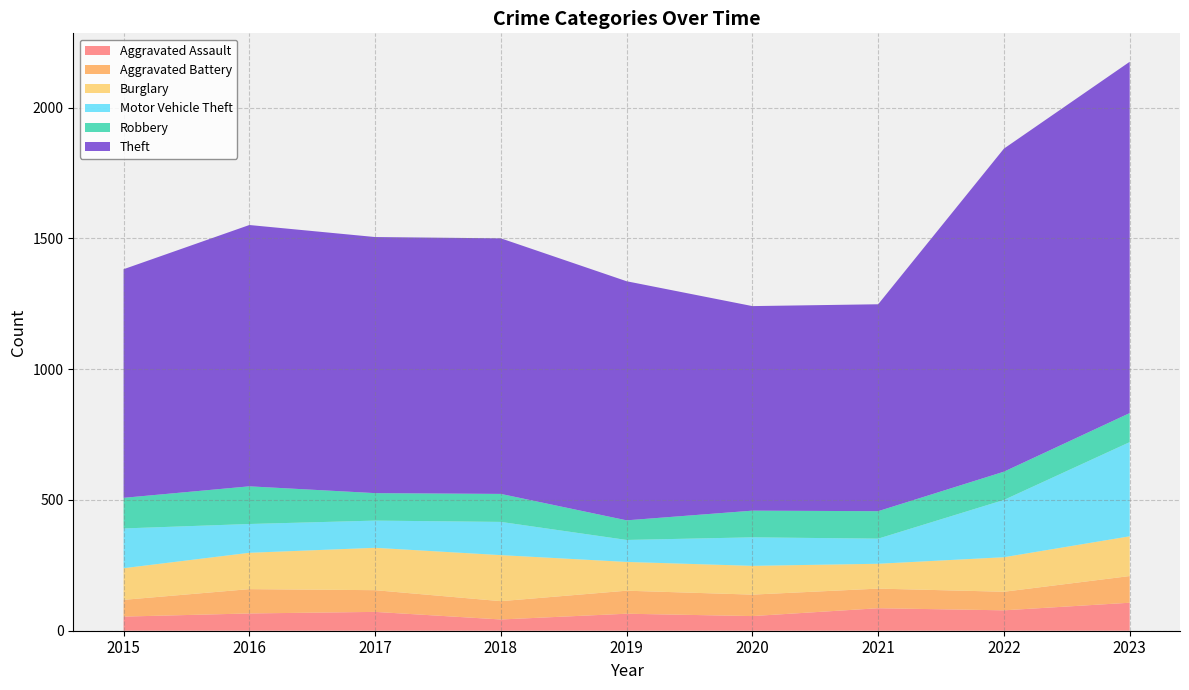

Reading right to left, what are all the values shown in this chart?

Aggravated Assault: 107	78	86	56	65	43	72	66	54
Aggravated Battery: 102	71	75	82	88	70	83	93	64
Burglary: 152	132	95	110	110	176	162	139	121
Motor Vehicle Theft: 360	219	96	109	84	127	104	110	152
Robbery: 111	108	105	102	75	107	105	144	117
Theft: 1343	1235	791	782	914	977	979	999	874